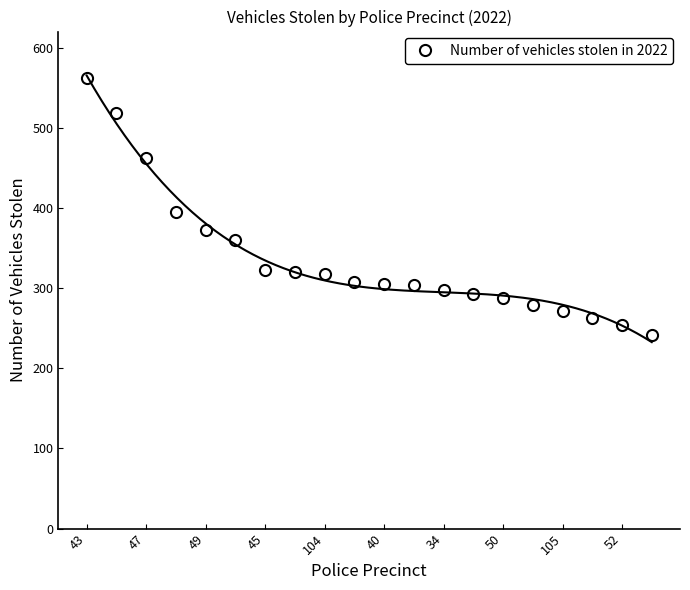

The chart shows a value of 279 at 15. True or false?

True